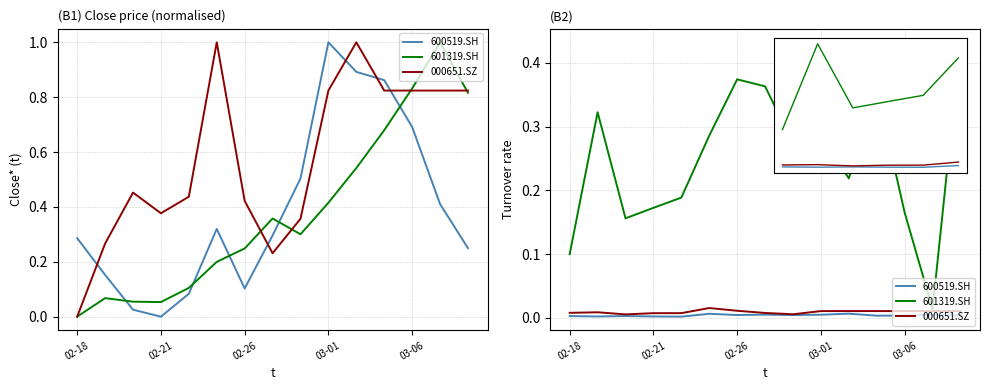

Which series has the largest total across all categories?

601319.SH